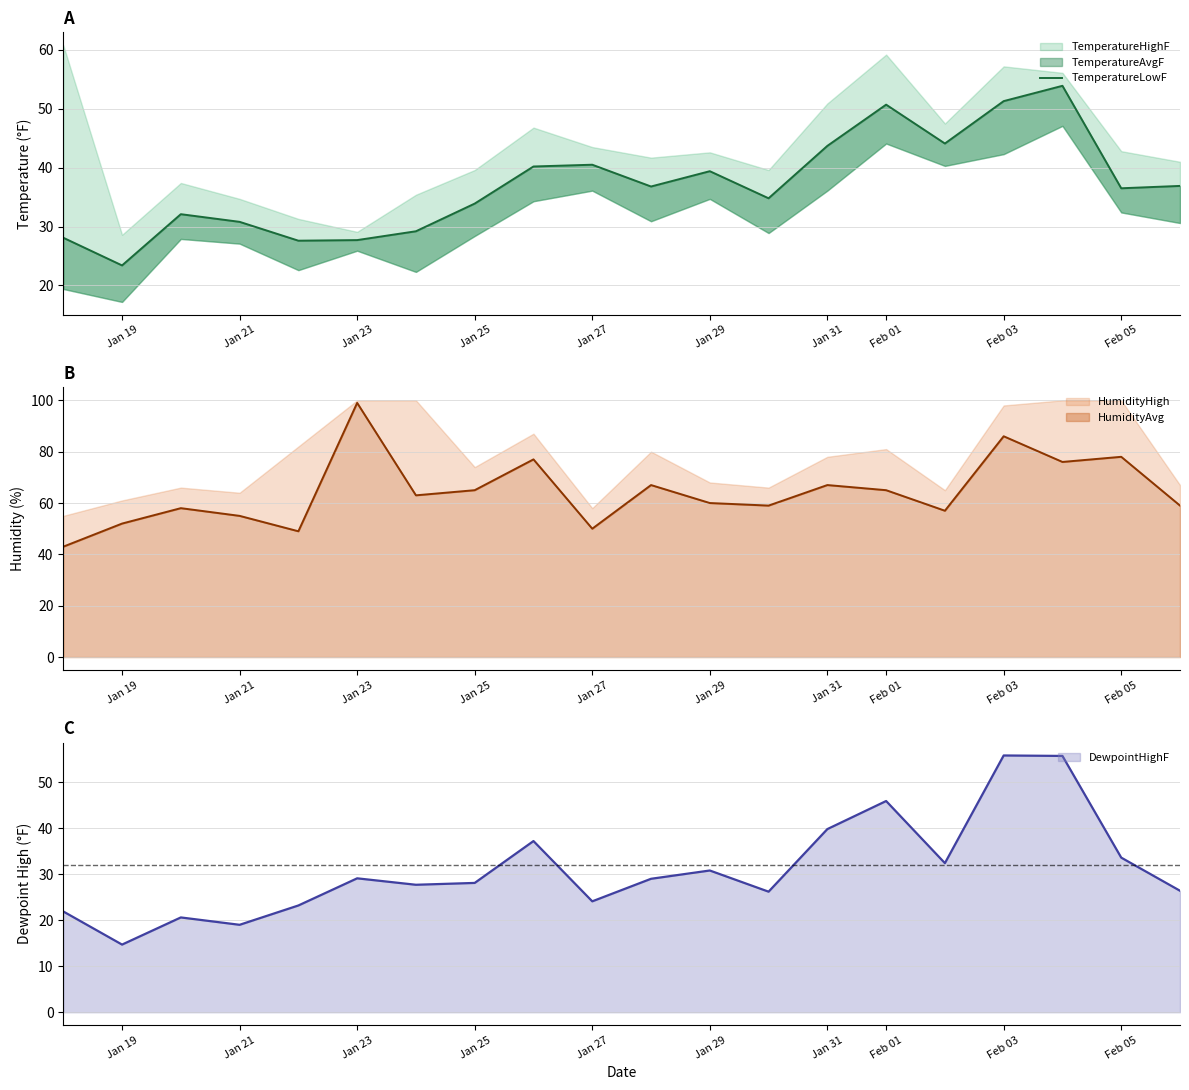

How many points are lower than both their immediate neighbors (excluding endpoints)?

6